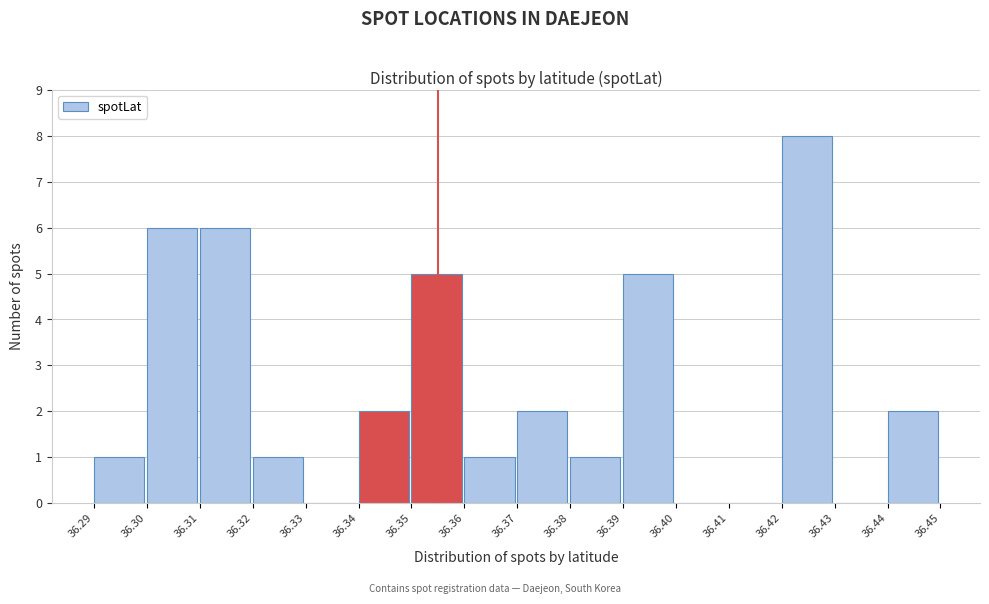

What is the height of the bar covering 36.32 to 36.33 on the x-axis? The values are not printed on the chart, so give them approximately, as read against the axis.

1